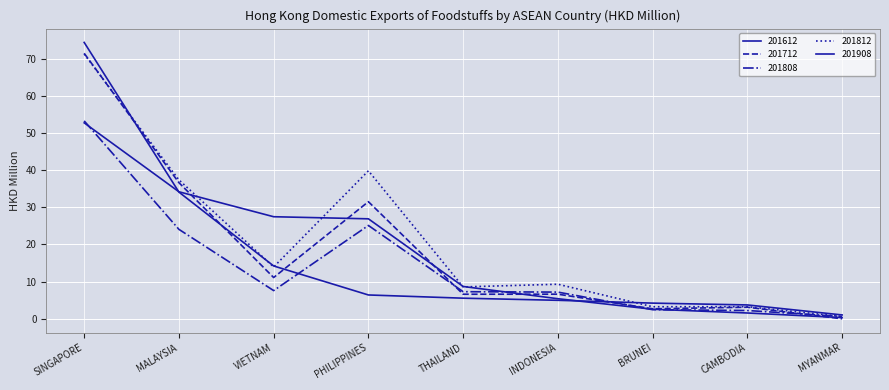

What is the average value of the 201908 series?

17.8